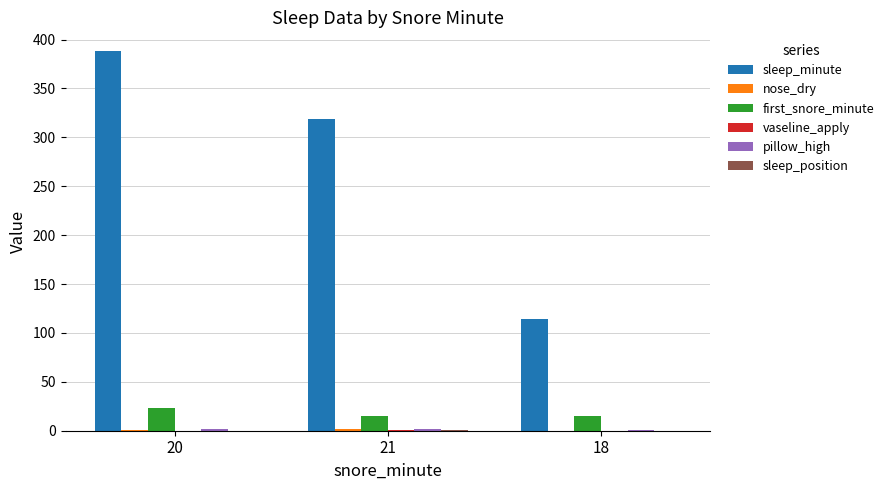

Which label corresponds to the largest value in the chart?

20